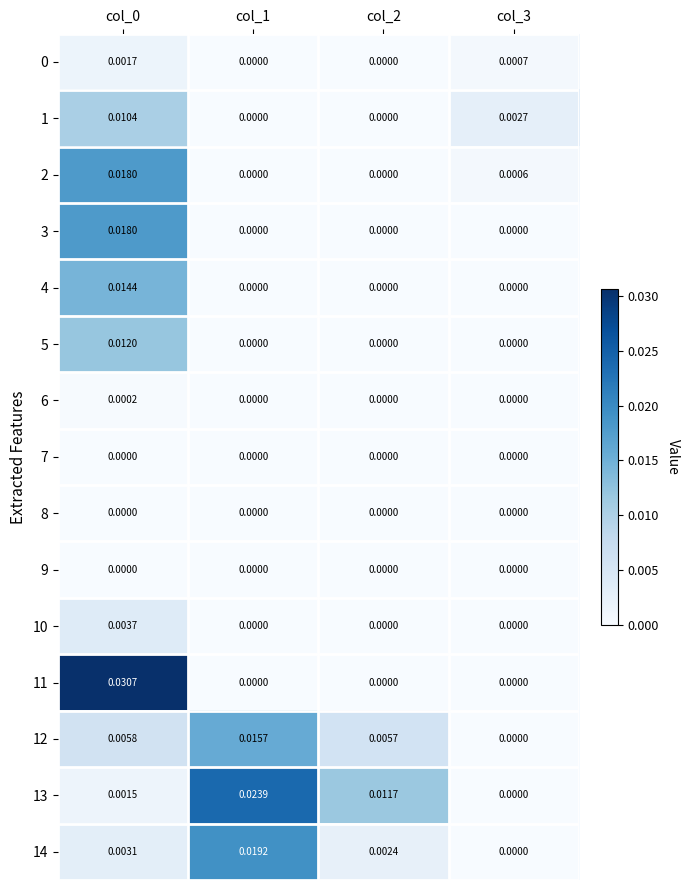

Is the value of 12 at col_2 greater than the value of 2 at col_1?

Yes